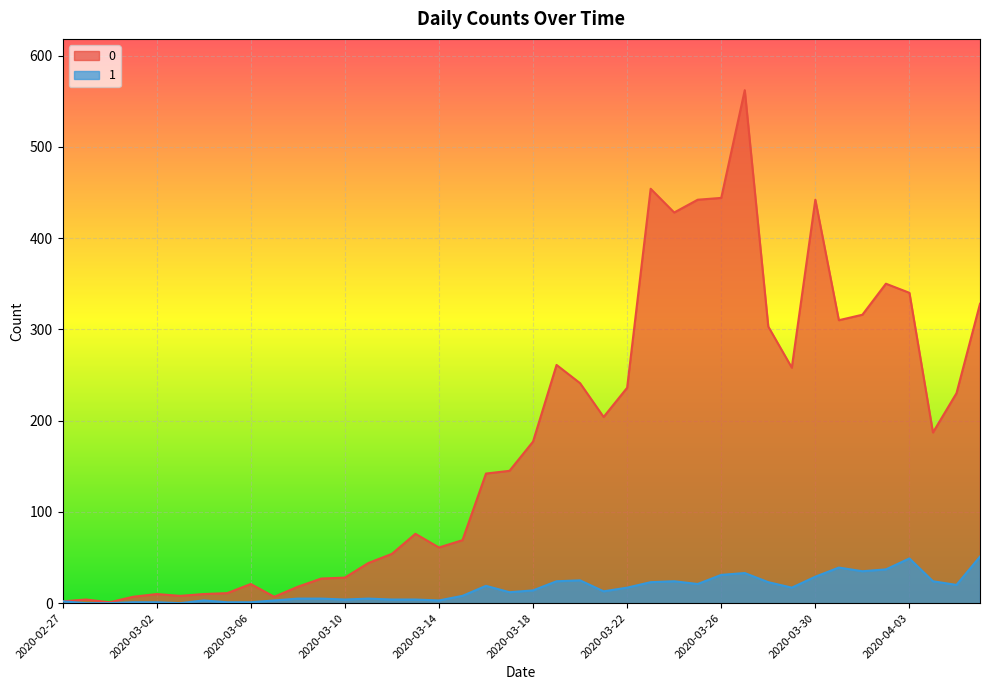

Where is the first local maximum for 1?

2020-03-04